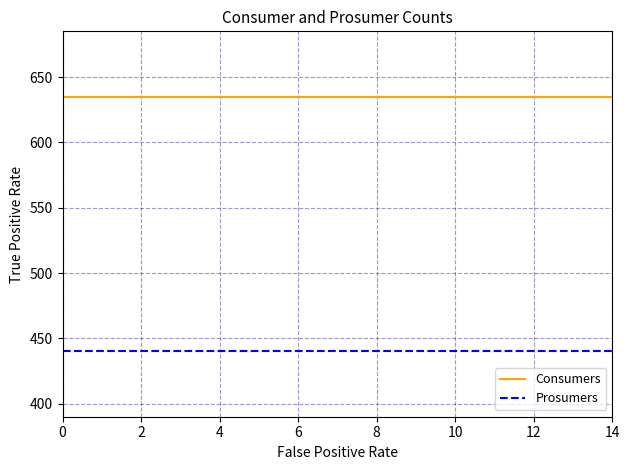

Does the chart display data point markers on the line(s)?

No